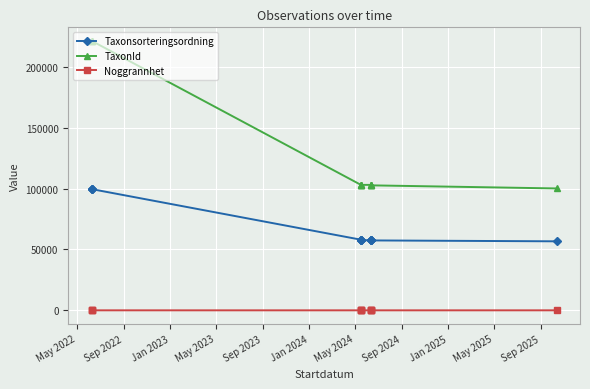

What is the value of the Noggrannhet point at the 7th from the left?

2